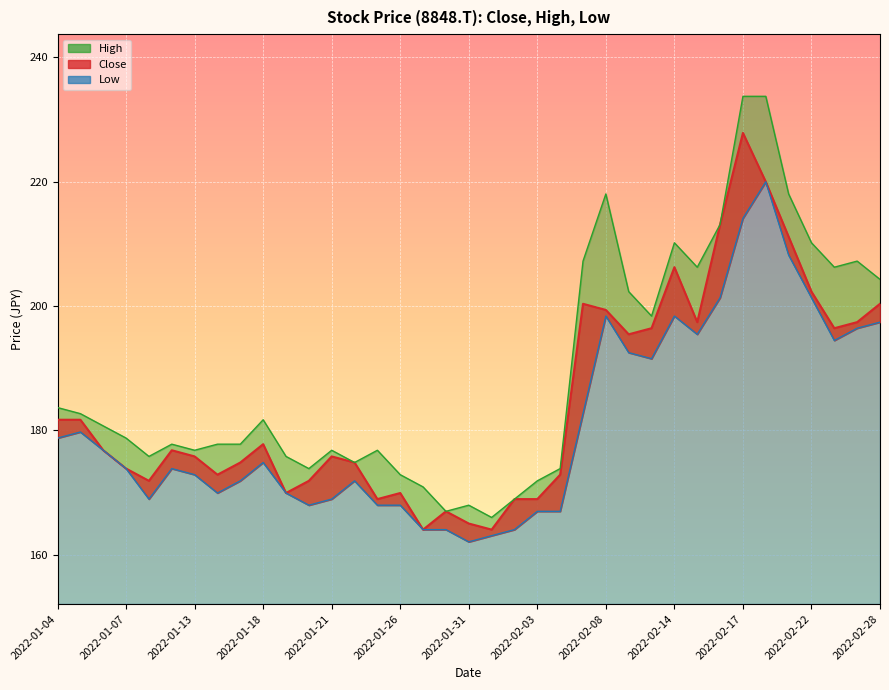

Where is Close nearest to the value 195?

2022-02-09